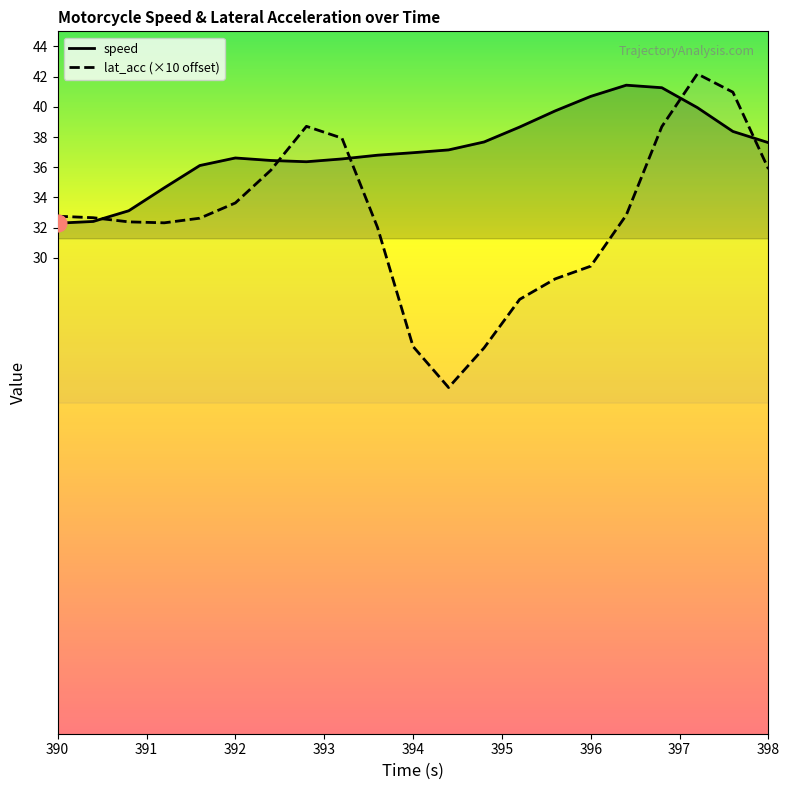

What is the greatest value displayed?

42.2